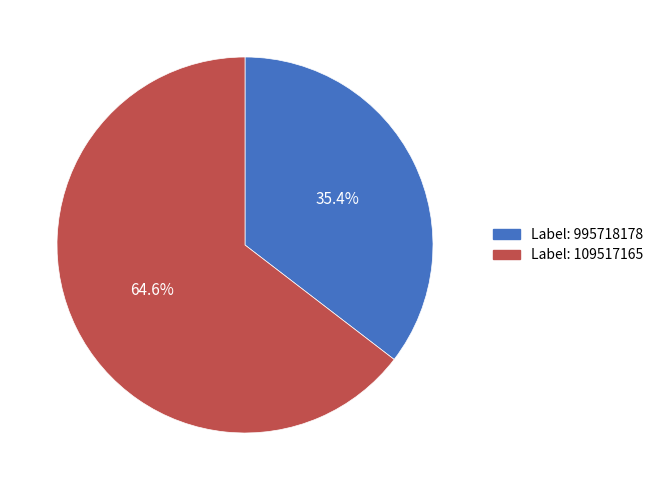

Is there any slice that represents more than half of the pie?

Yes